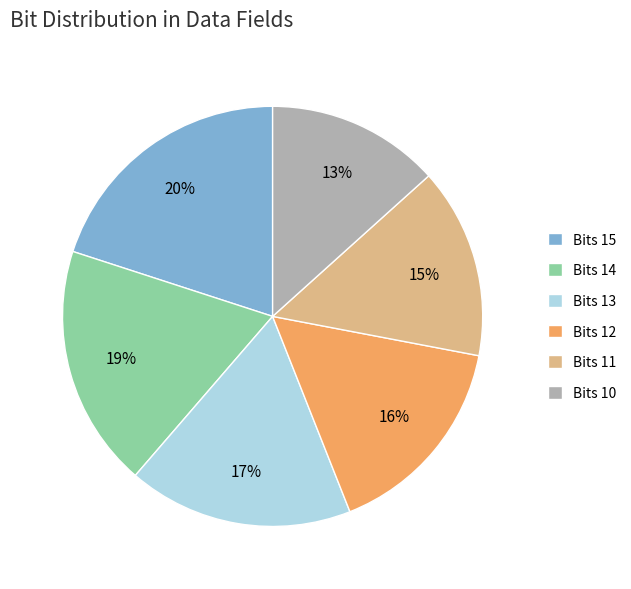

Do Bits 15 and Bits 11 together represent more than half of the pie?

No